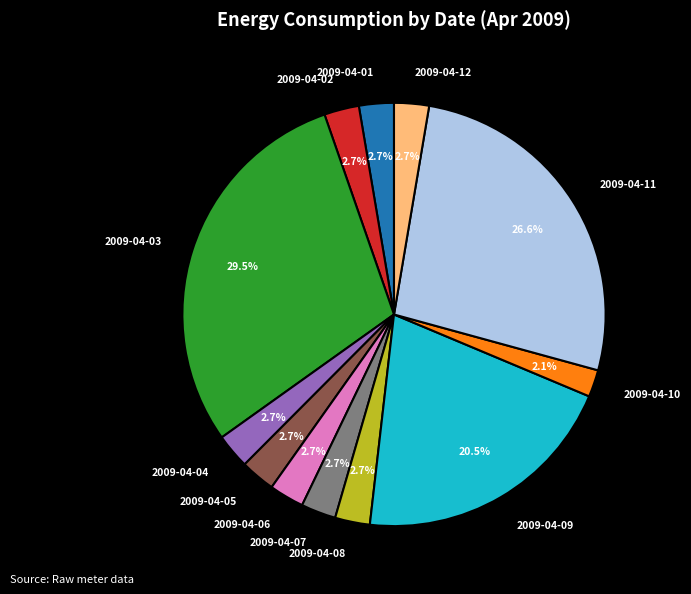

To the nearest percent, what portion does 2009-04-04 represent?

3%